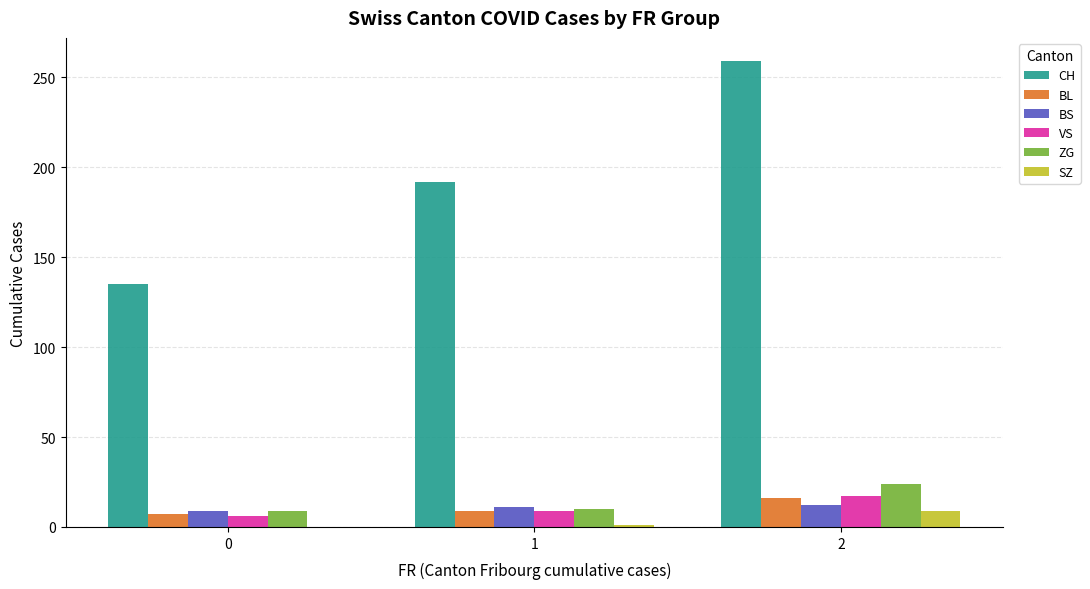

What is the highest value of the ZG series?

24